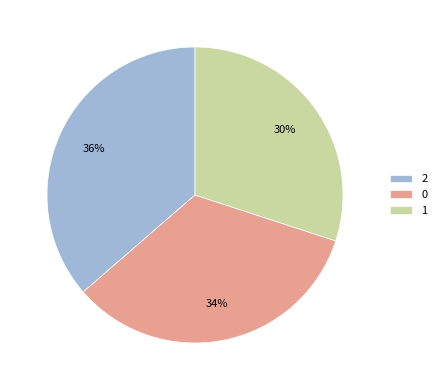

Do 0 and 2 together represent more than half of the pie?

Yes